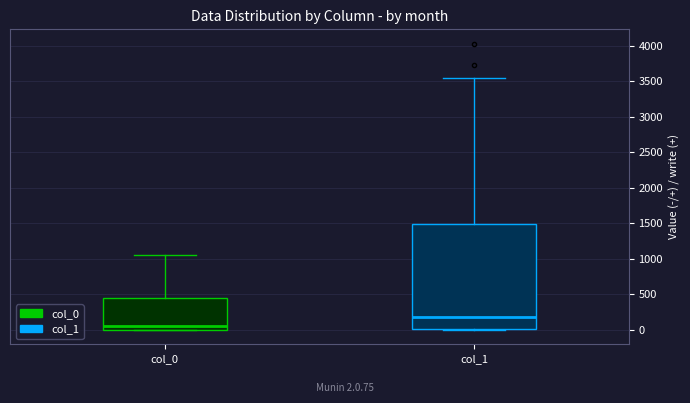

Where does the median line of the box for col_1 sit on the y-axis? The values are not printed on the chart, so give them approximately, as read against the axis.

200